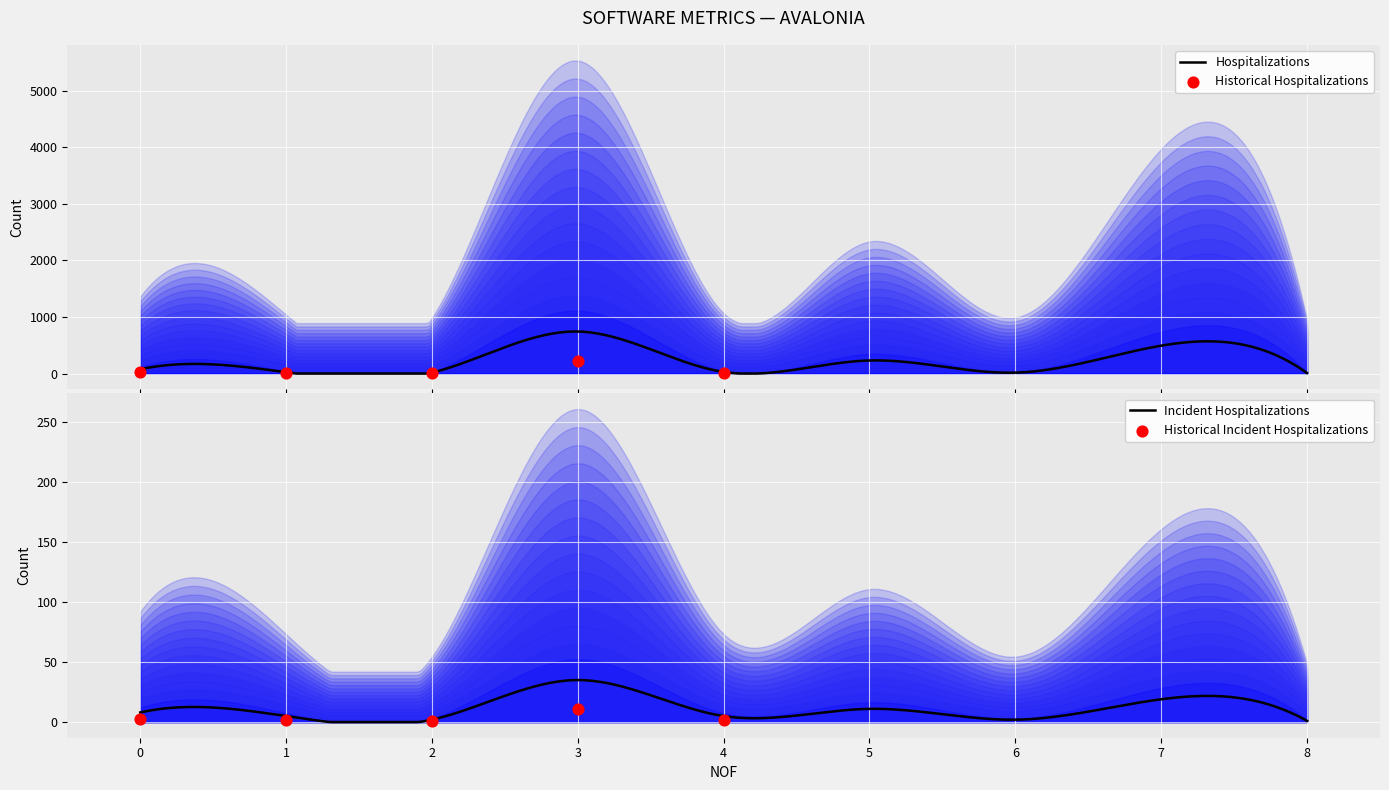

At how many categories does at least one series exceed 111?

3